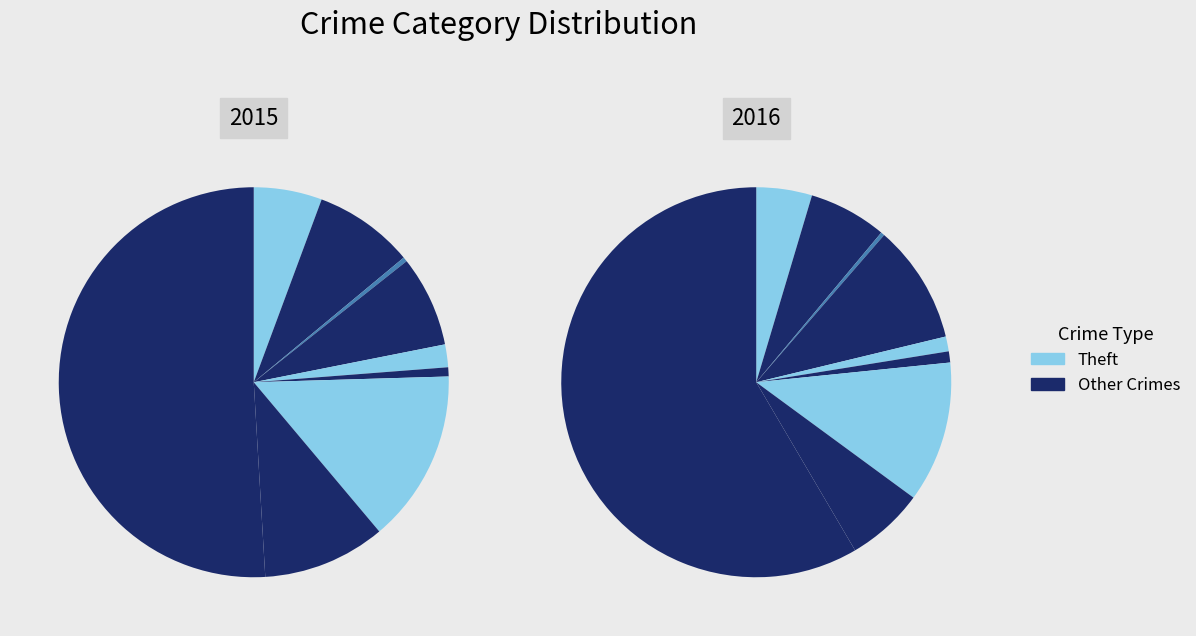

True or false: Motor Vehicle Theft accounts for 28% of the total.

False